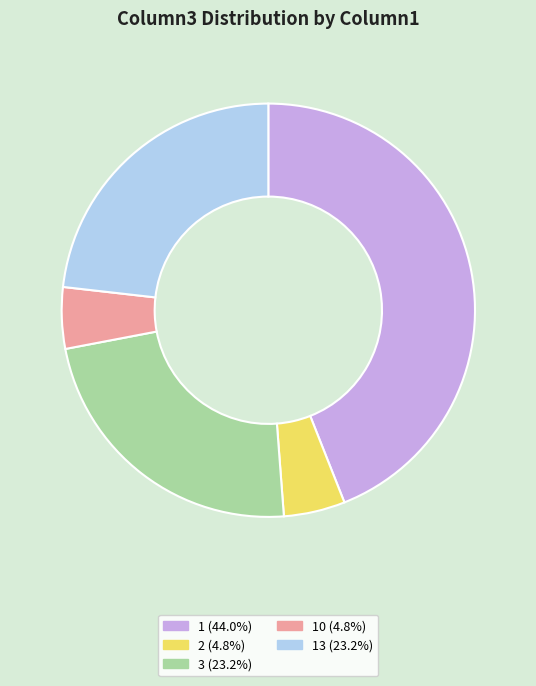

Is there any slice that represents more than half of the pie?

No